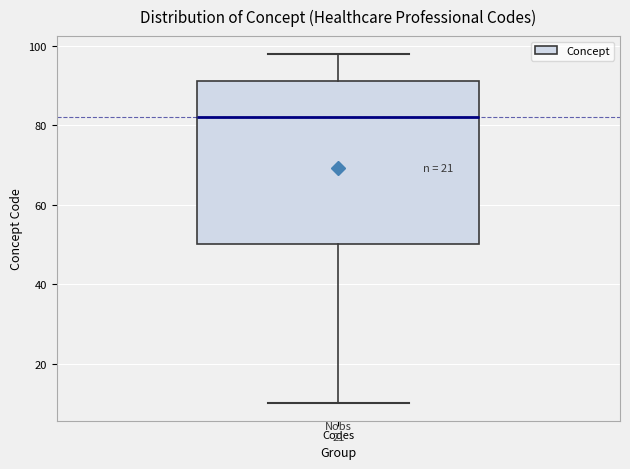

Read this box plot against the y-axis: the position of the median line, the range covered by the box, and the ends of both whiskers. The values are not printed on the chart, so give them approximately, as read against the axis.

median 82, box 50 to 92, whiskers 10 to 98